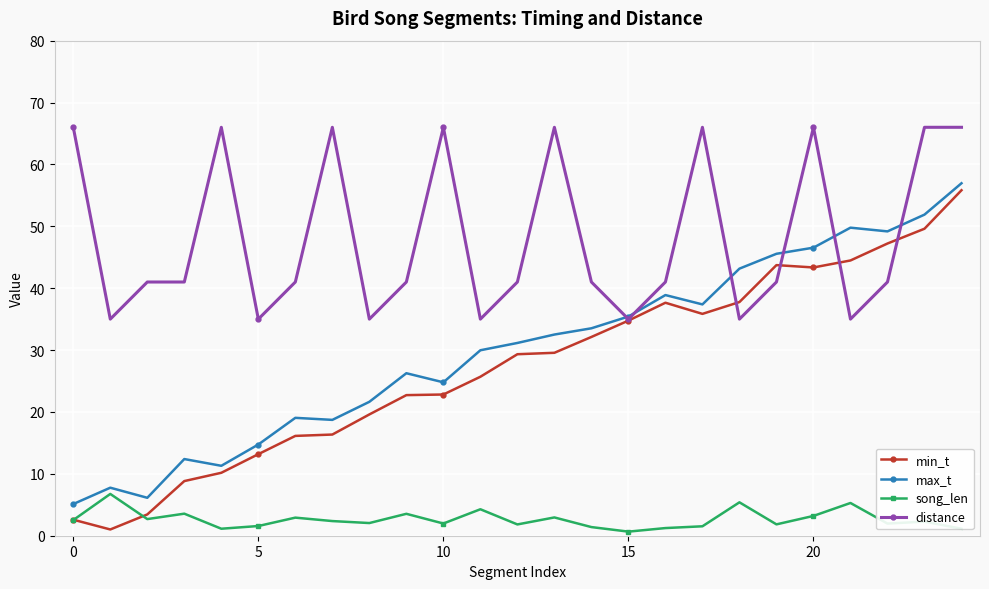

What are all the series names shown in the legend?

min_t, max_t, song_len, distance